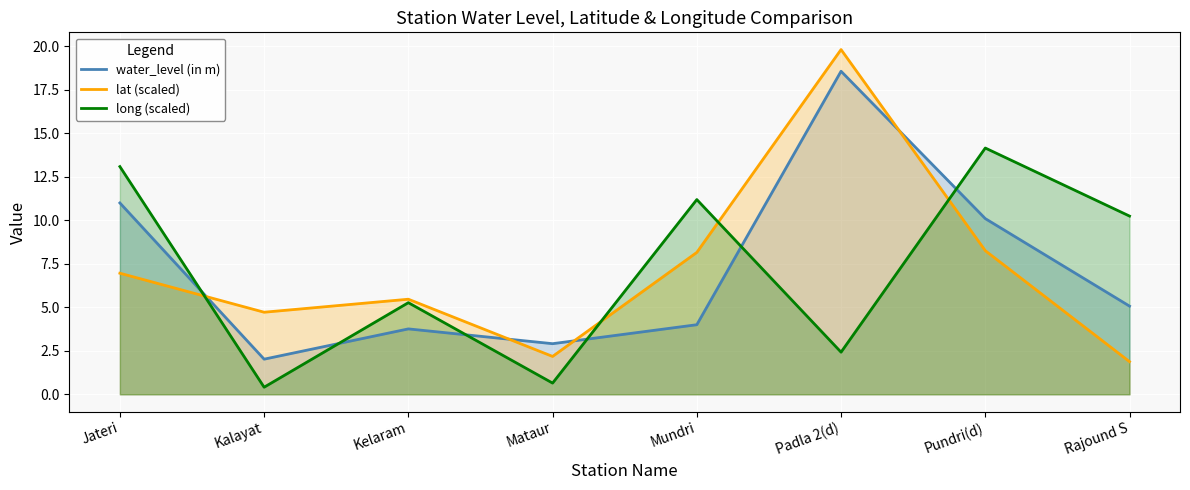

The long (scaled) series shows 13.1 at Jateri. True or false?

True